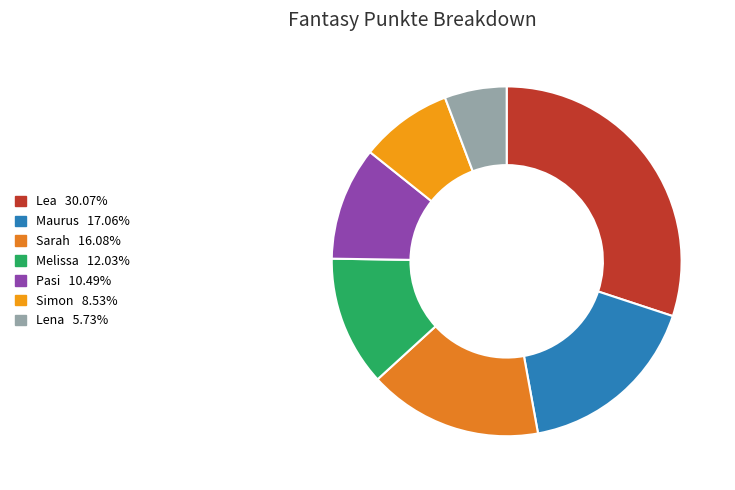

How many segments does this pie chart have?

7